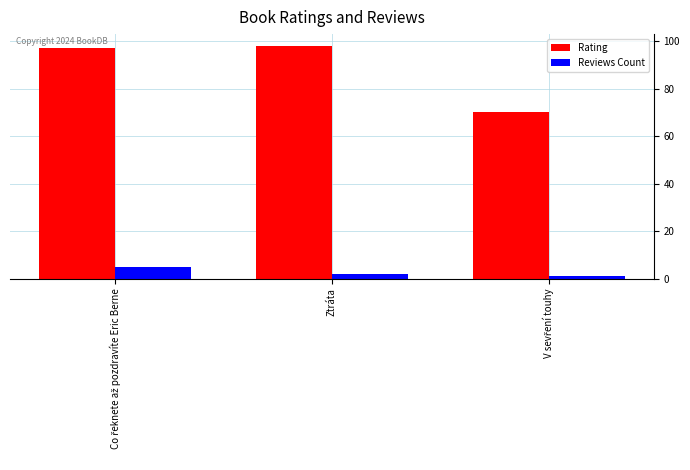

Does the chart contain any negative values?

No